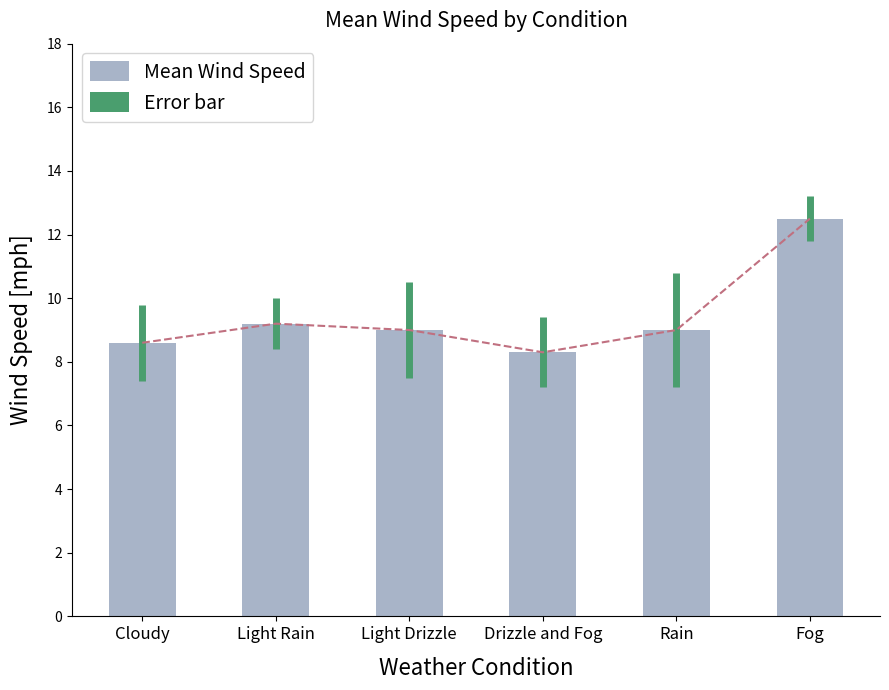

True or false: the data shows 15.4 at Cloudy.

False